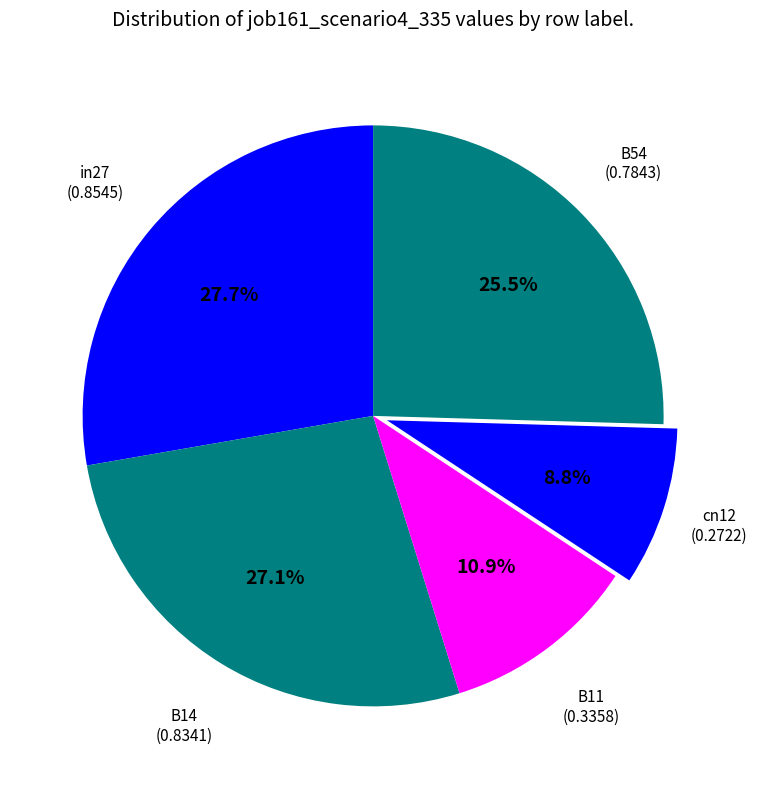

What percentage is NOT represented by B11?

89.1%